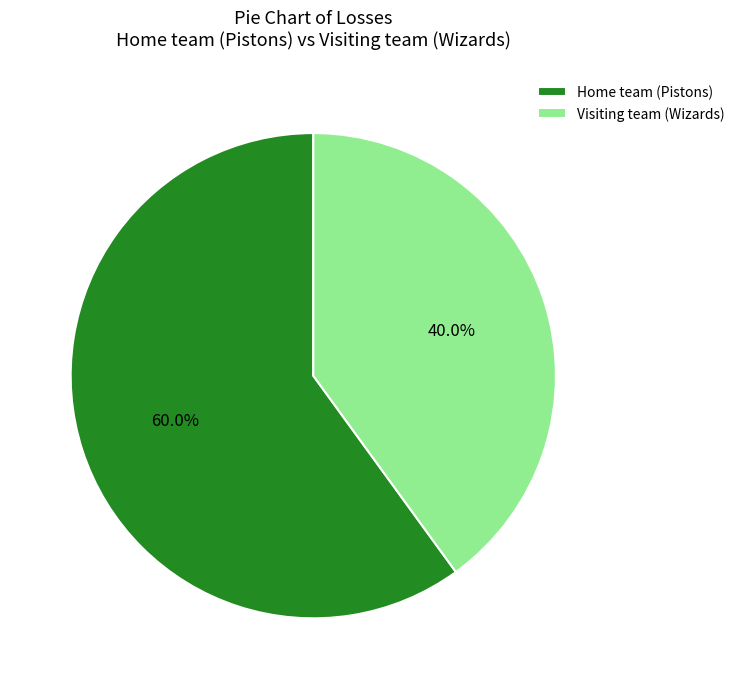

Which slice is the smallest?

Visiting team (Wizards)